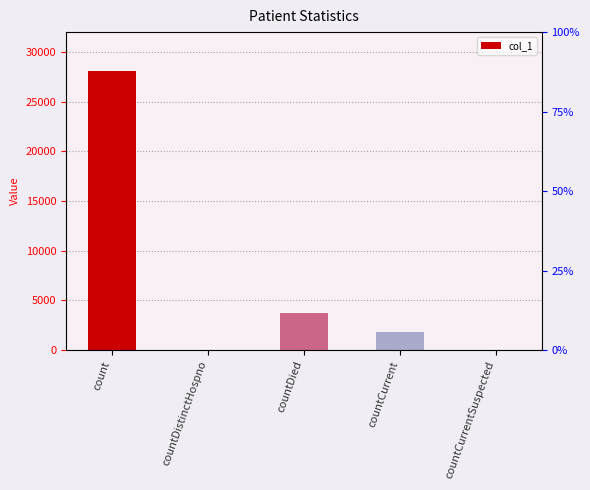

True or false: the data shows 0 at countDistinctHospno.

True